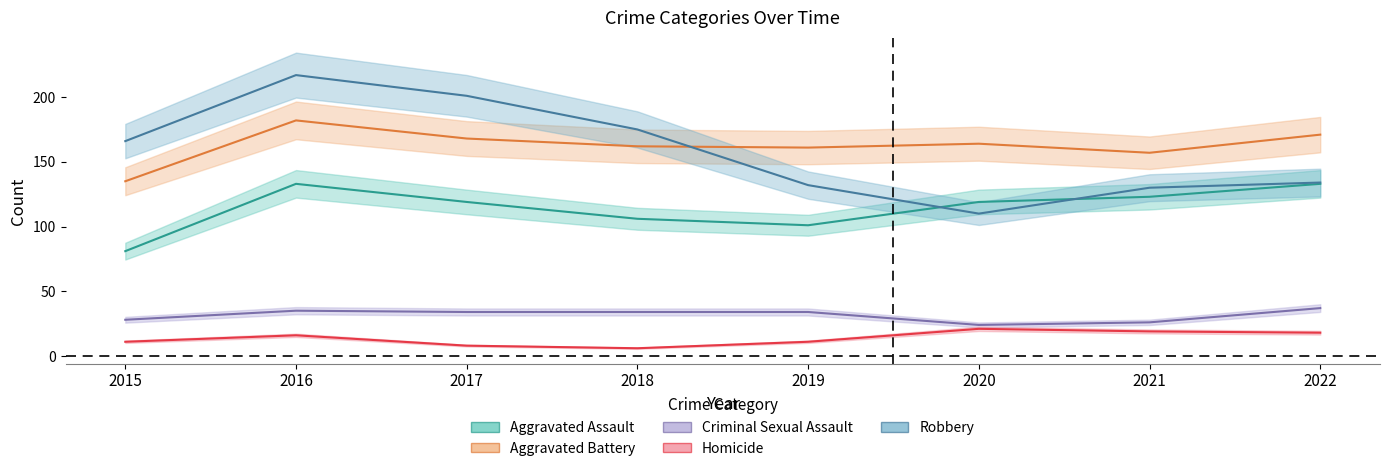

True or false: Homicide and Robbery cross at least once.

False